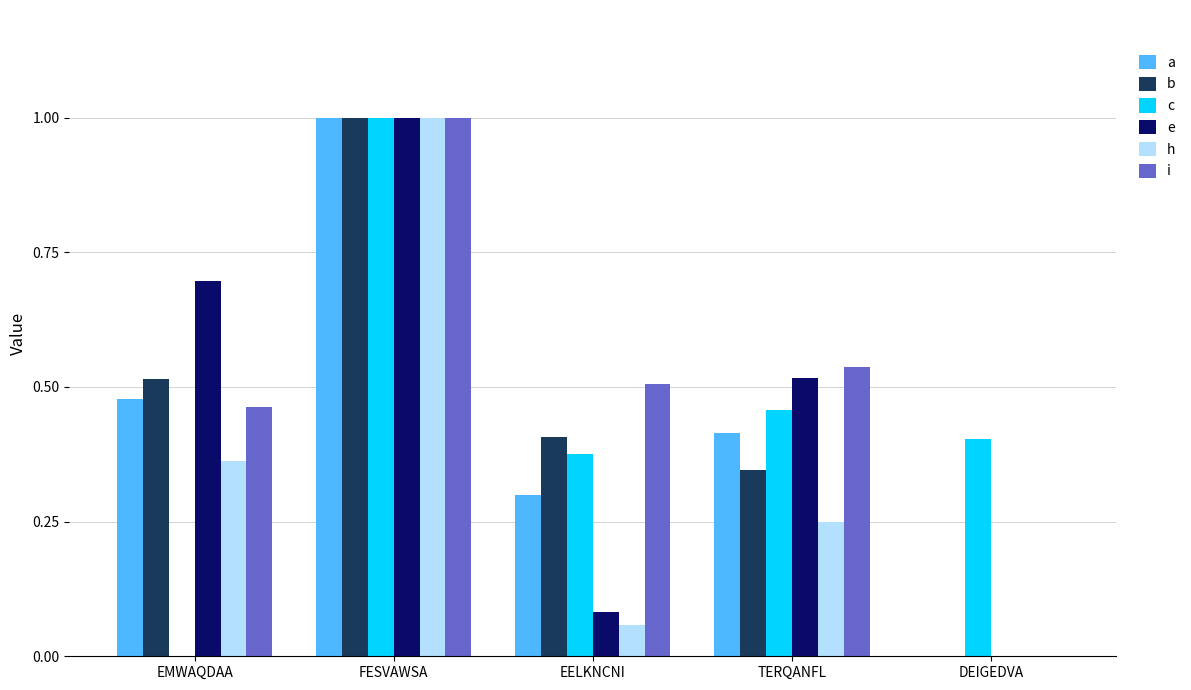

Is it true that a equals 0.3 at EMWAQDAA?

False